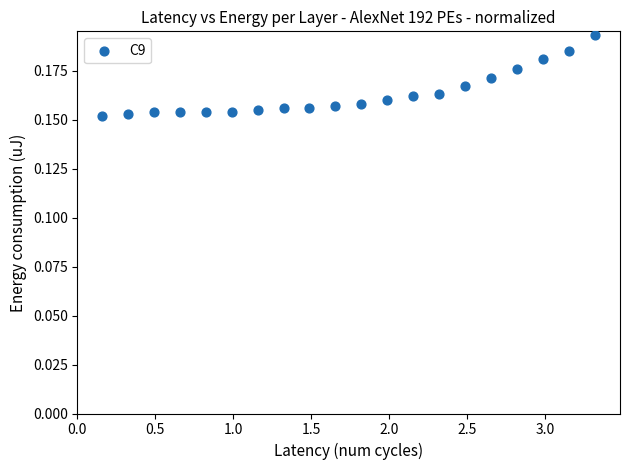

What is the range of X values (max minus min)?

3.2